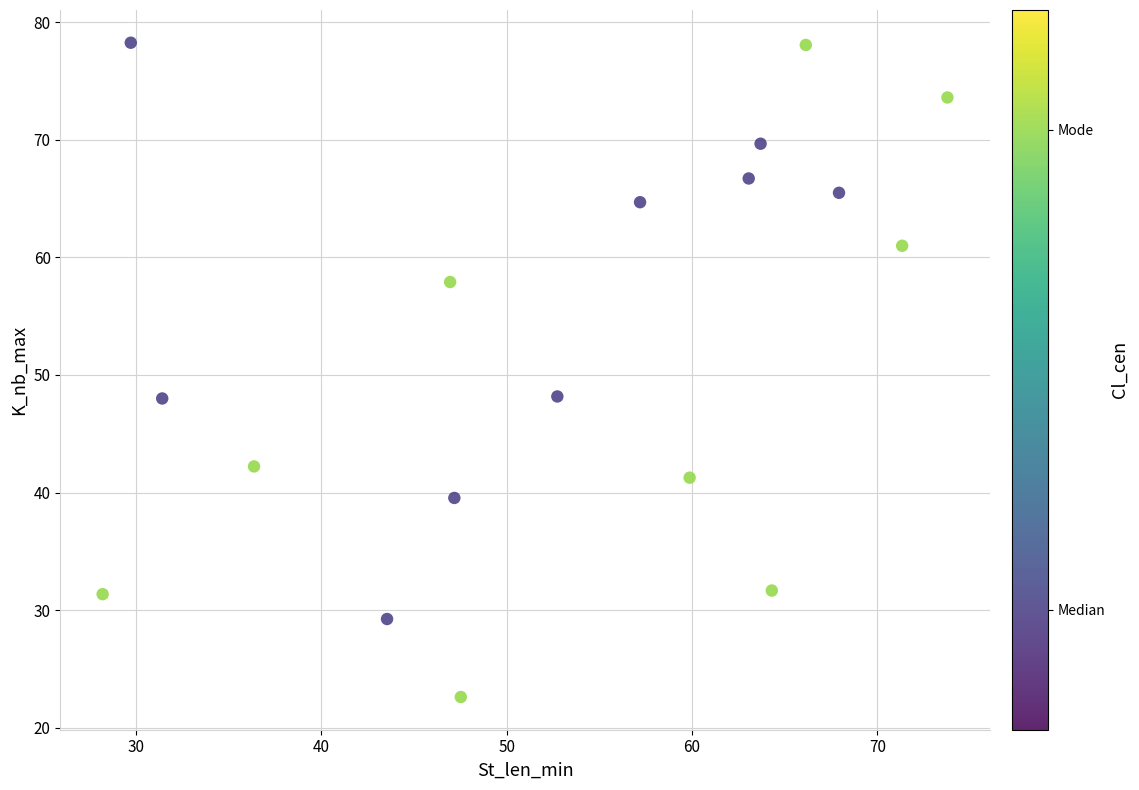

What is the range of Y values (max minus min)?

55.6